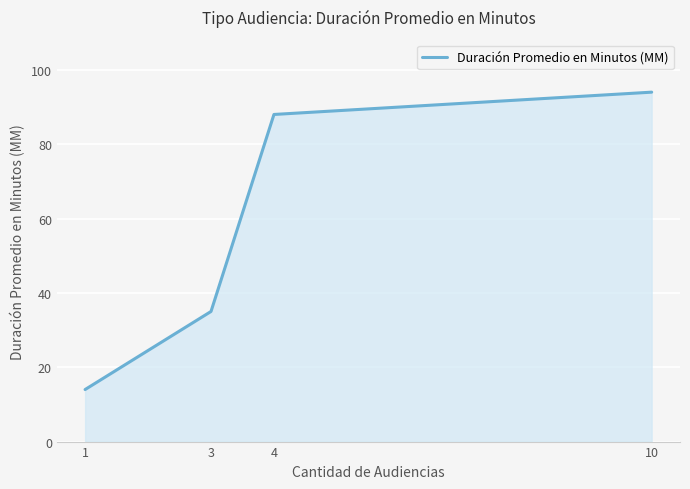

True or false: there are more than 0 points higher than both neighbors.

False